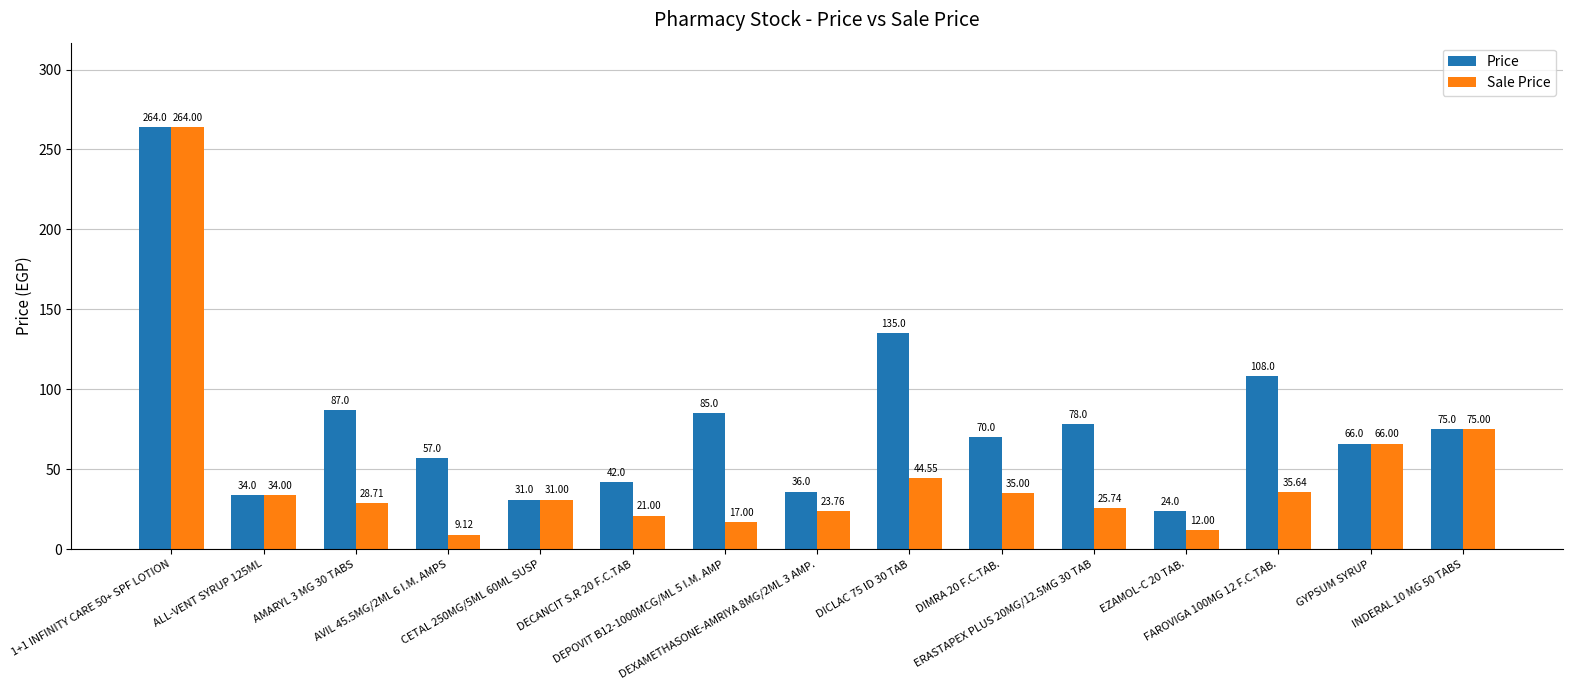

What is the label of the 15th bar from the right?

1+1 INFINITY CARE 50+ SPF LOTION